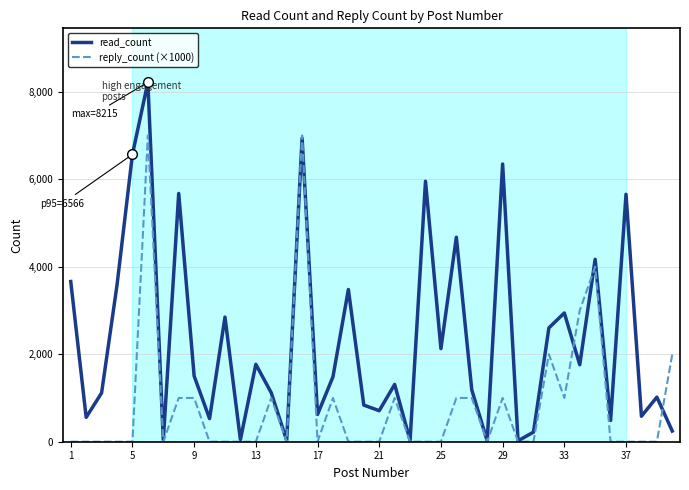

Which series has the widest spread of values?

read_count